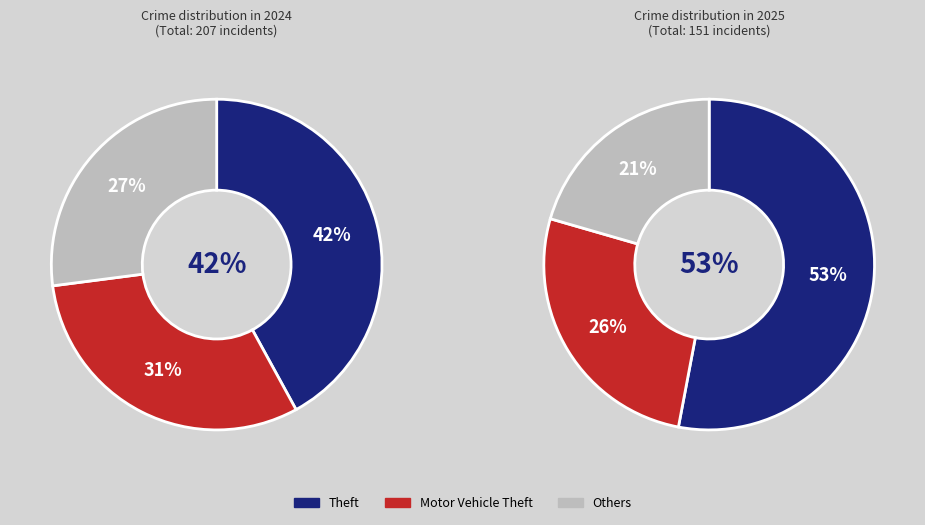

Is there a majority slice in this chart?

No